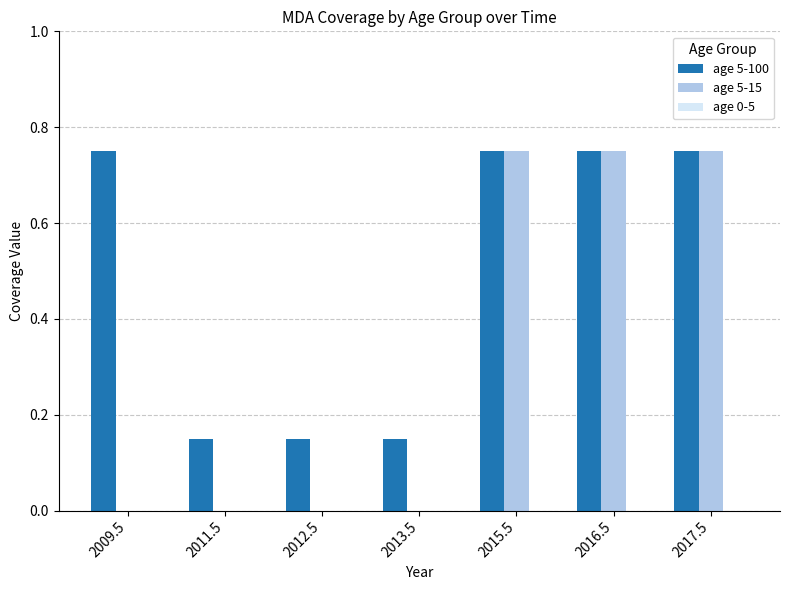

How many groups of bars are there?

7